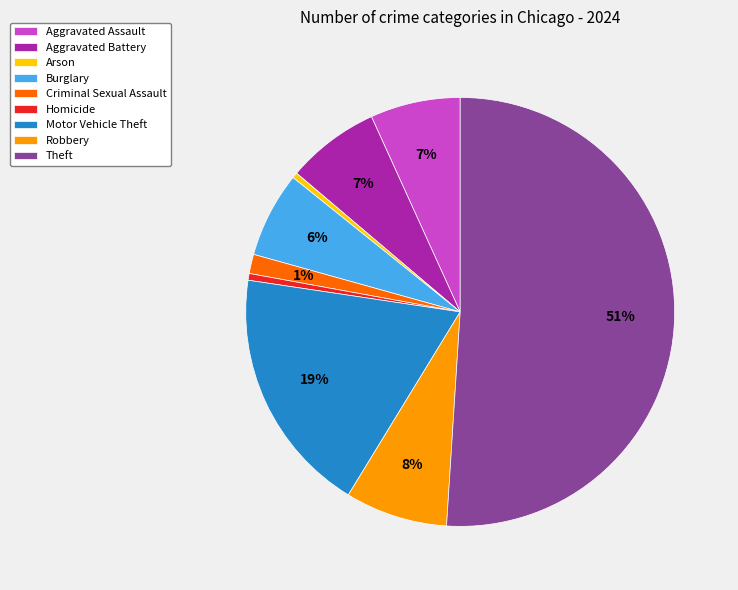

What is the largest slice in the pie chart?

Theft